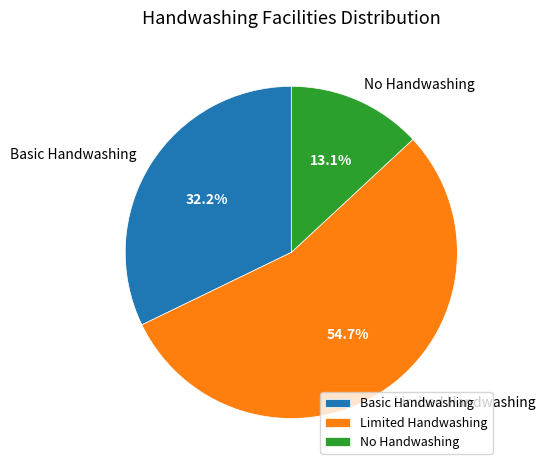

Does Basic Handwashing represent more than half of the total?

No